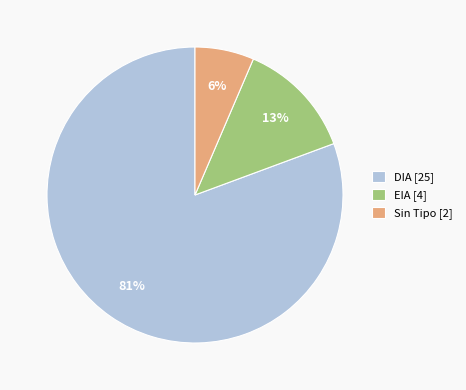

Which has a higher value, EIA [4] or Sin Tipo [2]?

EIA [4]